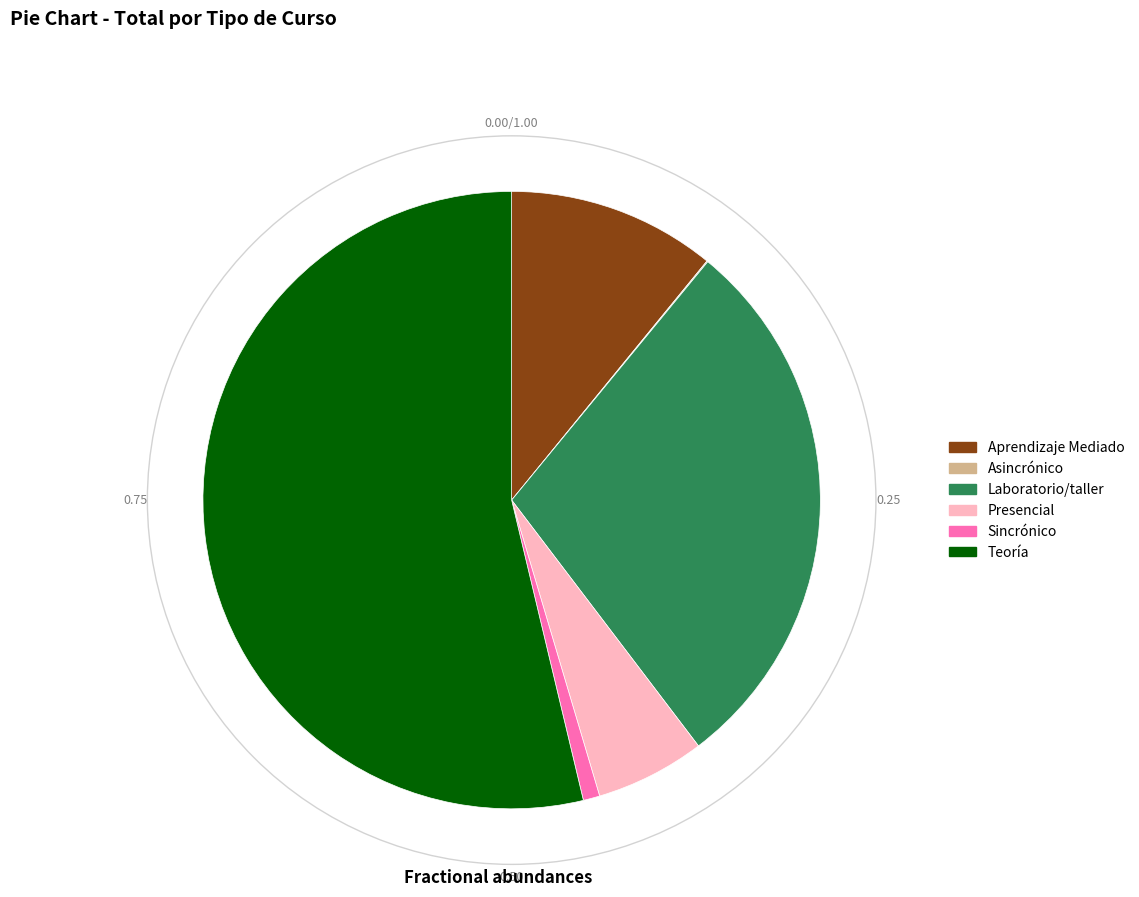

Does Aprendizaje Mediado represent more than half of the total?

No